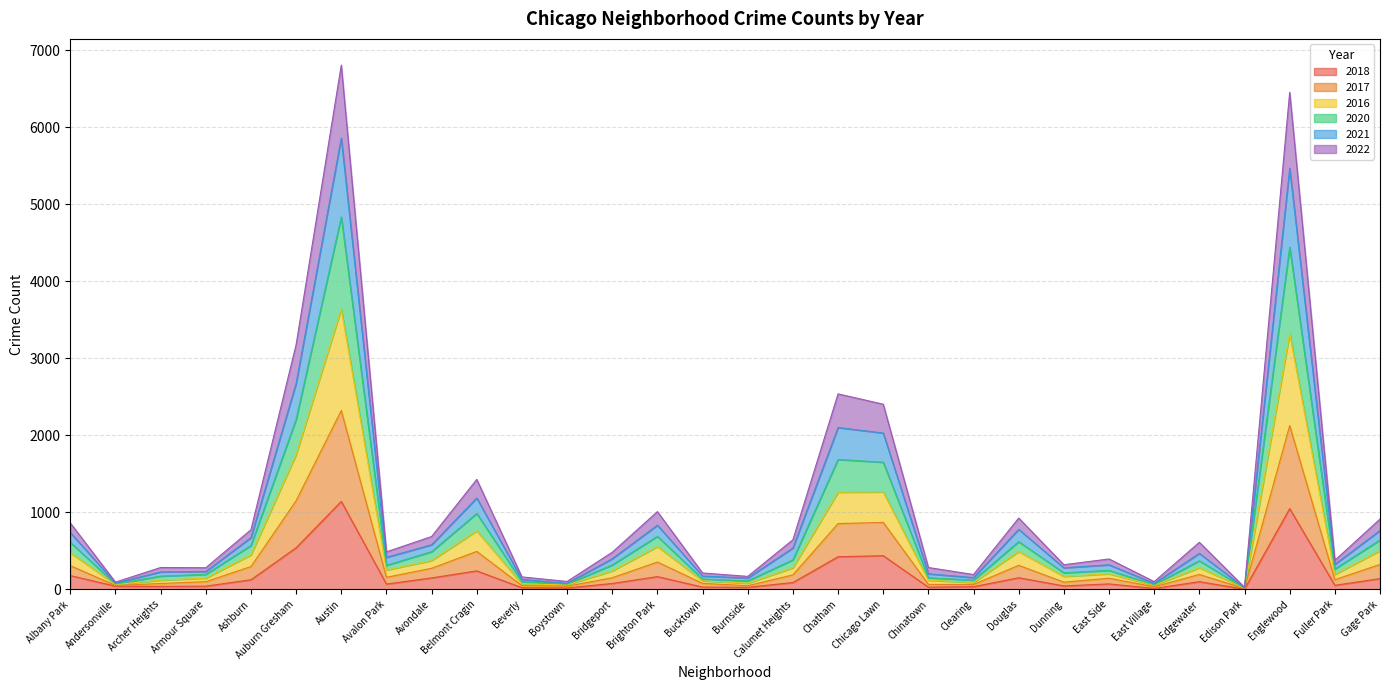

What is the total value across all series at Belmont Cragin?

1428